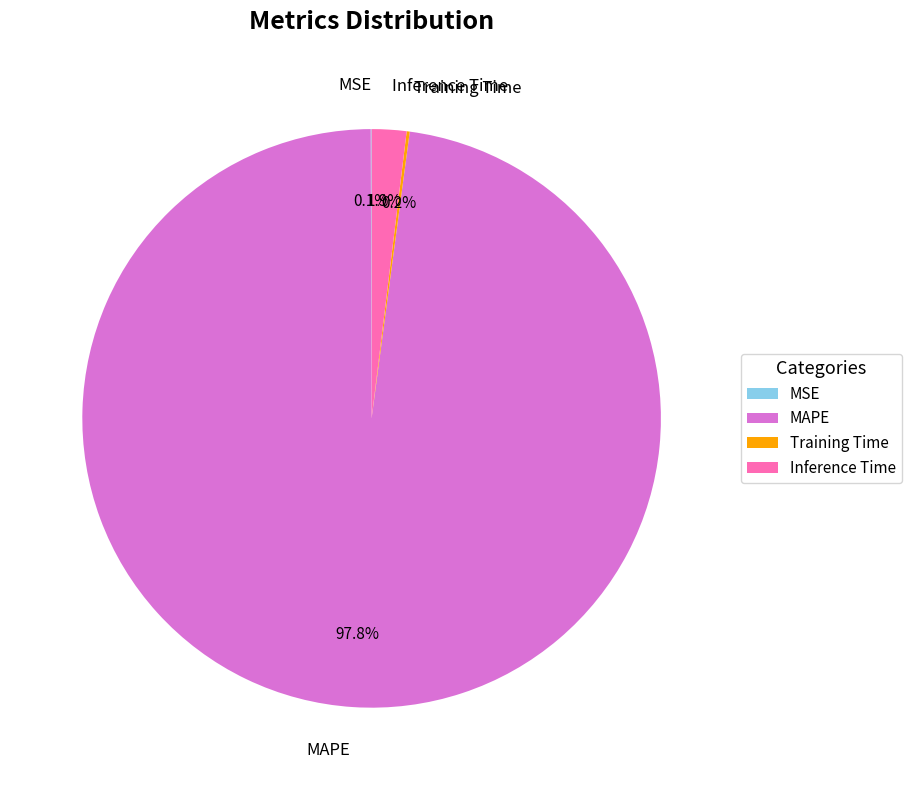

Which category has the biggest portion of the pie?

MAPE